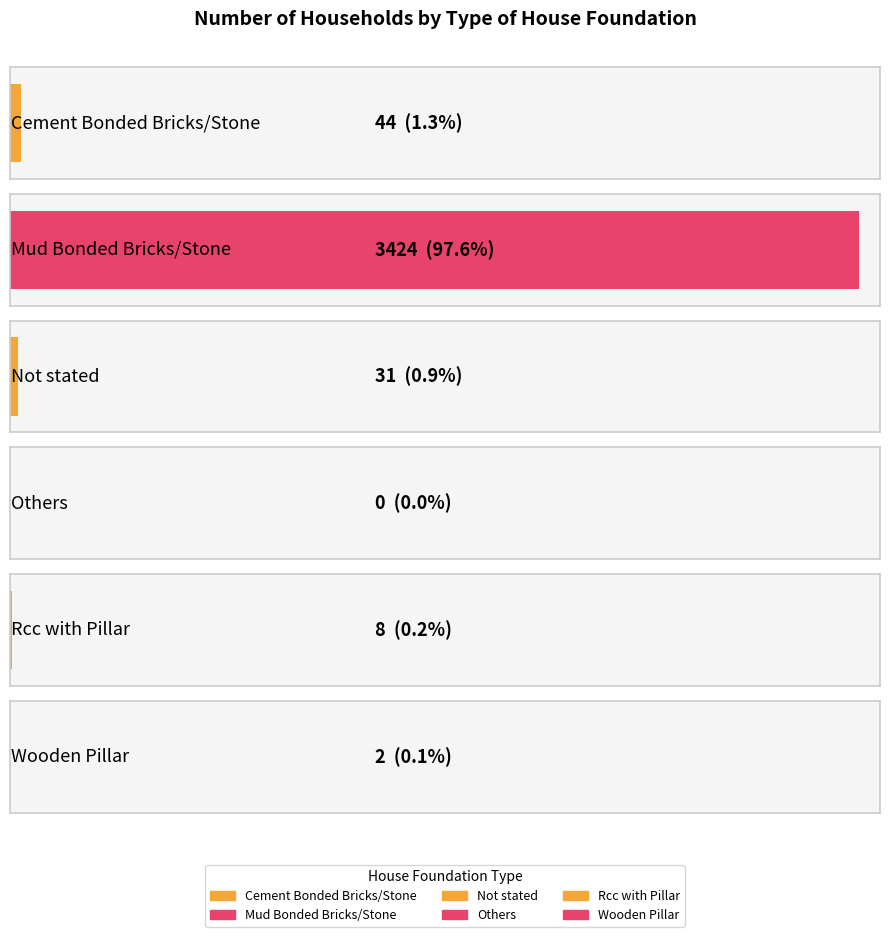

Reading right to left, extract all data points from this chart.

2	8	0	31	3424	44